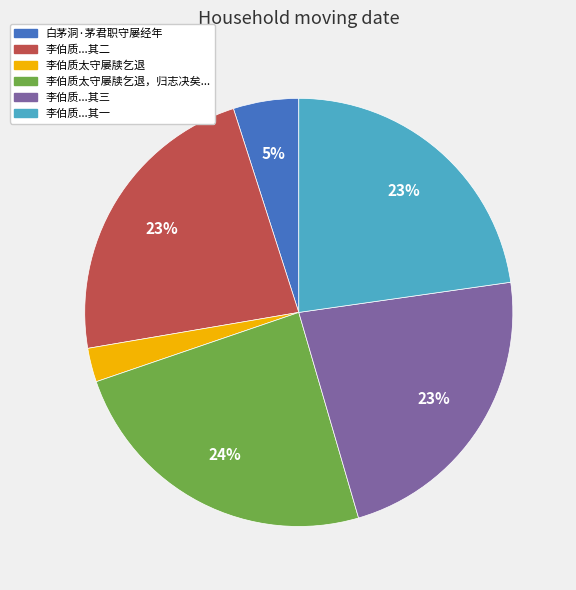

How many segments does this pie chart have?

6